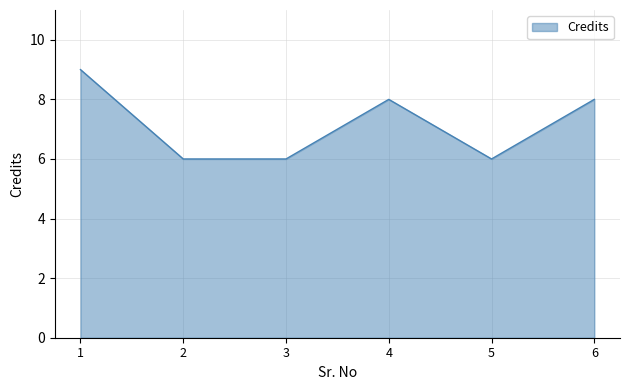

What is the minimum value shown in the chart?

6